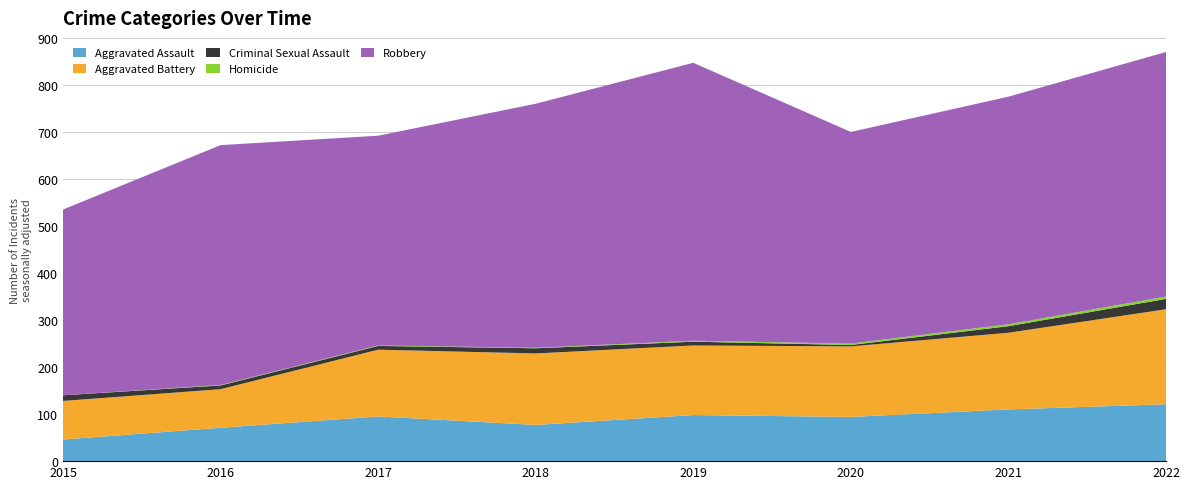

Reading left to right, extract all data points from this chart.

Aggravated Assault: 2015=46	2016=71	2017=95	2018=77	2019=98	2020=94	2021=110	2022=121
Aggravated Battery: 2015=82	2016=82	2017=142	2018=152	2019=148	2020=150	2021=163	2022=202
Criminal Sexual Assault: 2015=12	2016=8	2017=8	2018=11	2019=8	2020=3	2021=14	2022=22
Homicide: 2015=0	2016=1	2017=1	2018=1	2019=2	2020=3	2021=4	2022=5
Robbery: 2015=395	2016=510	2017=446	2018=519	2019=591	2020=450	2021=484	2022=520